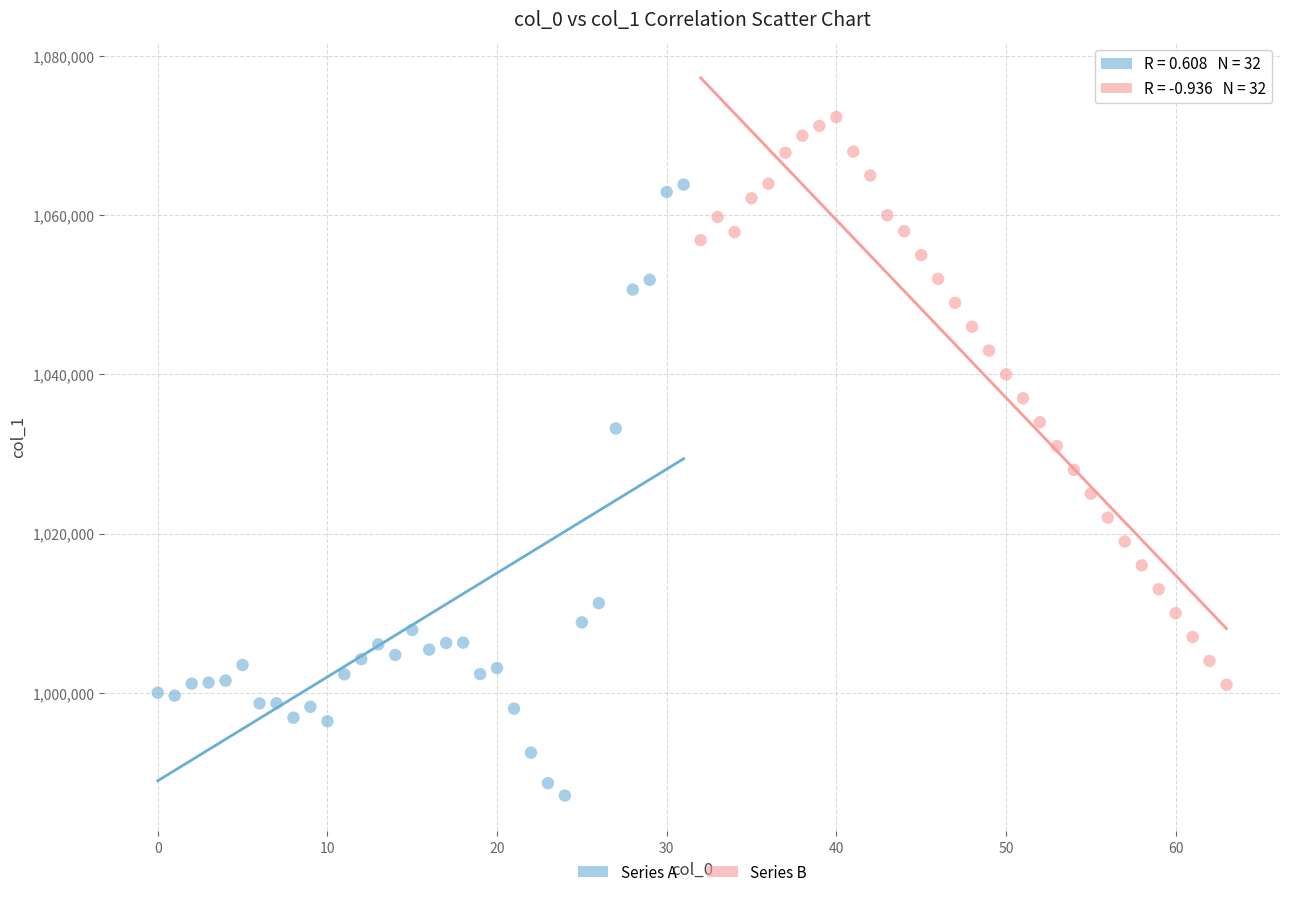

What are all the series names shown in the legend?

Series A, Series B